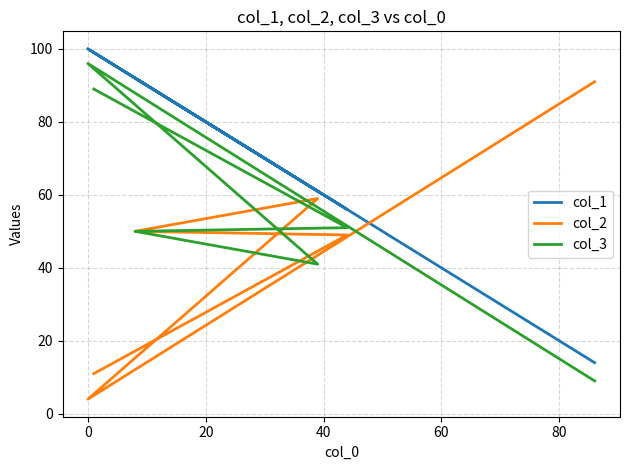

How many lines are shown in the chart?

3